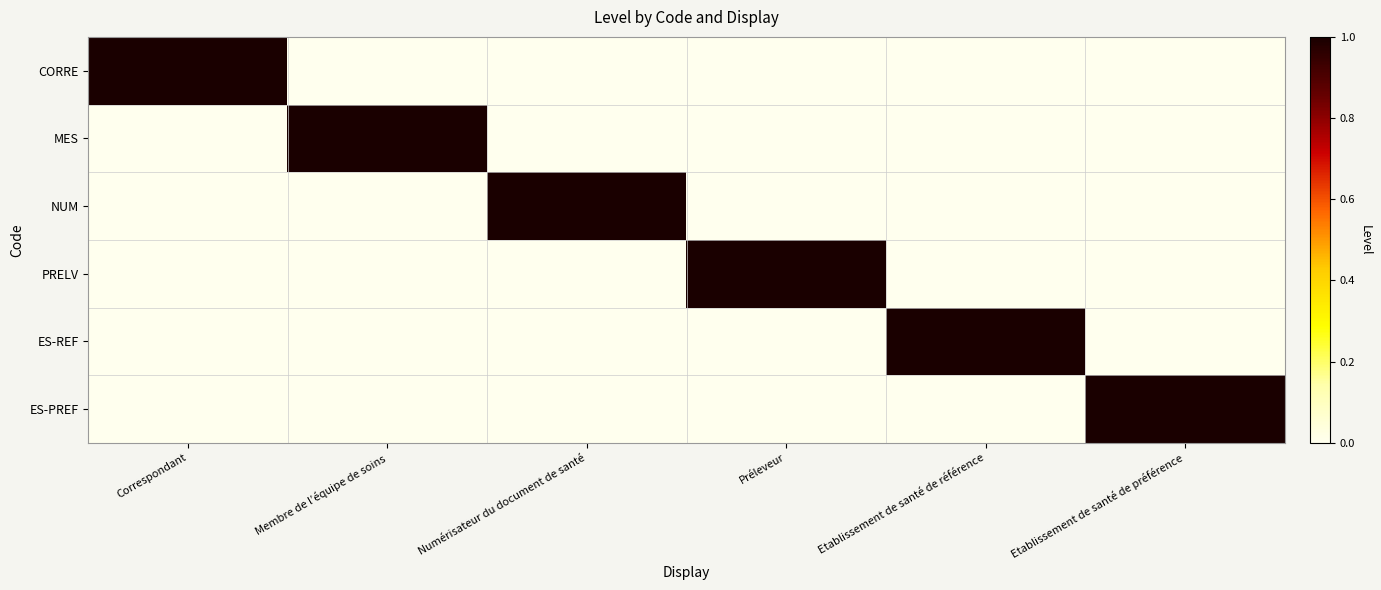

Reading left to right, extract all data points from this chart.

CORRE: Correspondant=1	Membre de l’équipe de soins=0	Numérisateur du document de santé=0	Préleveur=0	Etablissement de santé de référence=0	Etablissement de santé de préférence=0
MES: Correspondant=0	Membre de l’équipe de soins=1	Numérisateur du document de santé=0	Préleveur=0	Etablissement de santé de référence=0	Etablissement de santé de préférence=0
NUM: Correspondant=0	Membre de l’équipe de soins=0	Numérisateur du document de santé=1	Préleveur=0	Etablissement de santé de référence=0	Etablissement de santé de préférence=0
PRELV: Correspondant=0	Membre de l’équipe de soins=0	Numérisateur du document de santé=0	Préleveur=1	Etablissement de santé de référence=0	Etablissement de santé de préférence=0
ES-REF: Correspondant=0	Membre de l’équipe de soins=0	Numérisateur du document de santé=0	Préleveur=0	Etablissement de santé de référence=1	Etablissement de santé de préférence=0
ES-PREF: Correspondant=0	Membre de l’équipe de soins=0	Numérisateur du document de santé=0	Préleveur=0	Etablissement de santé de référence=0	Etablissement de santé de préférence=1